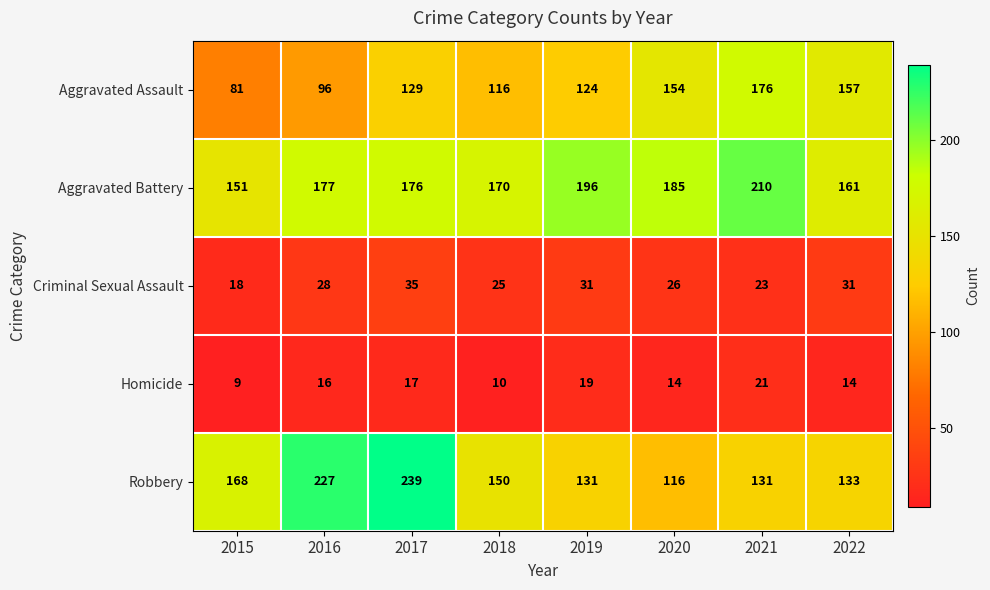

How many distinct data groups are displayed?

5